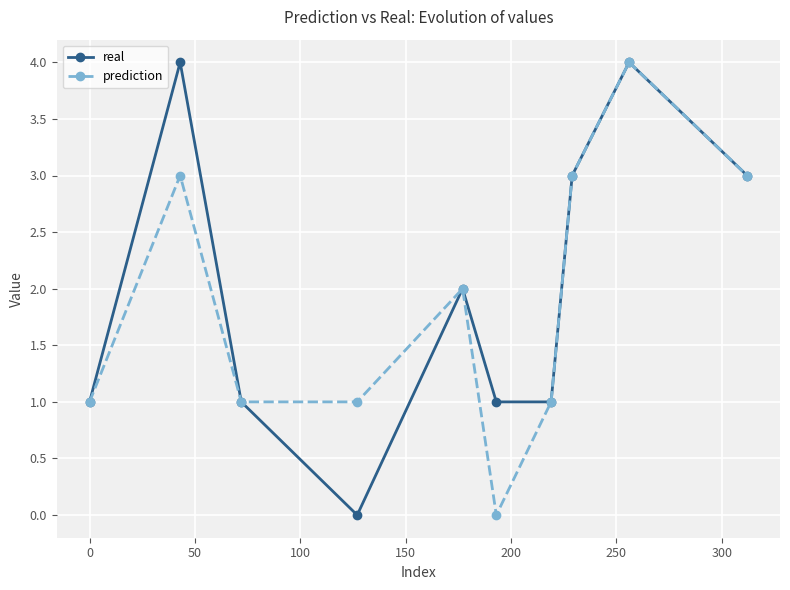

What is the maximum value for prediction?

4